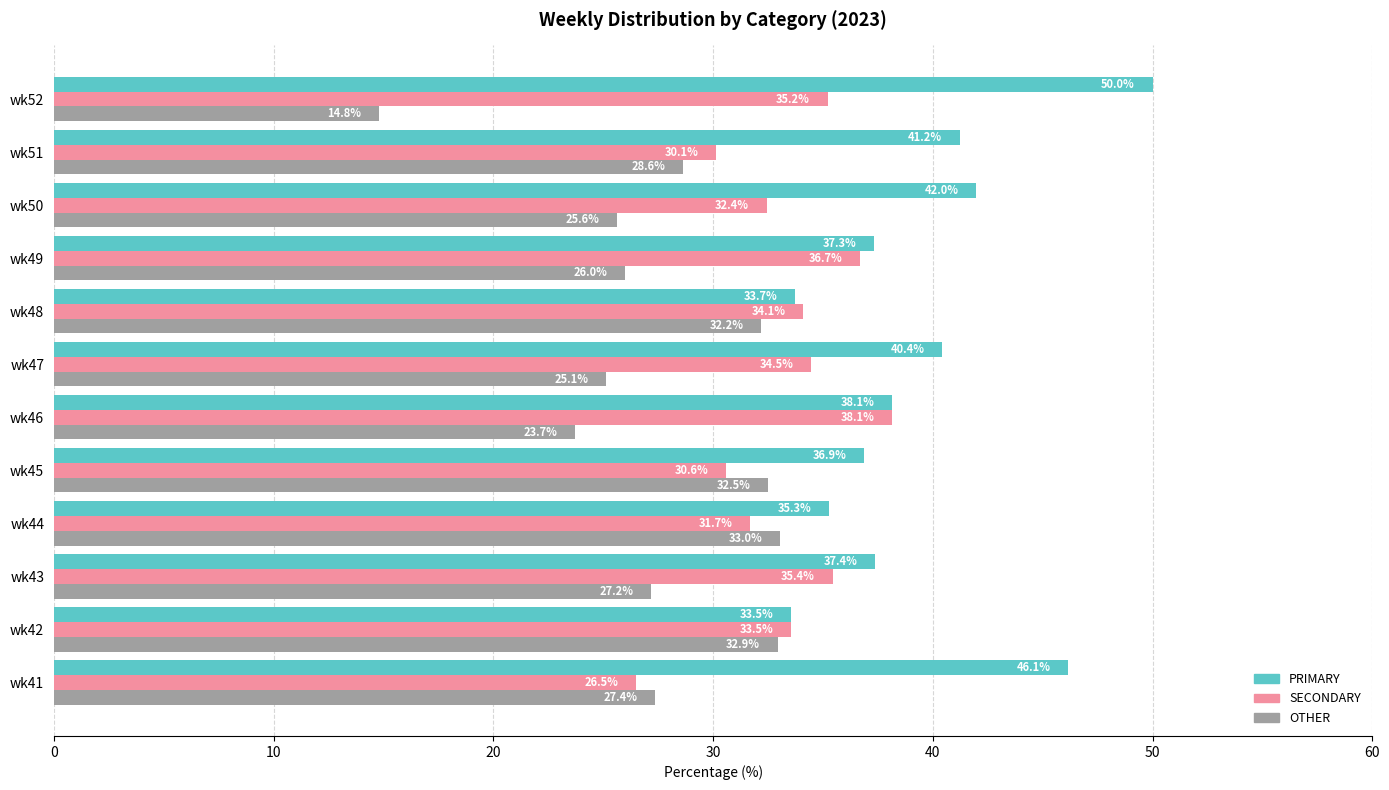

At which category does the chart reach its minimum across all series?

wk52